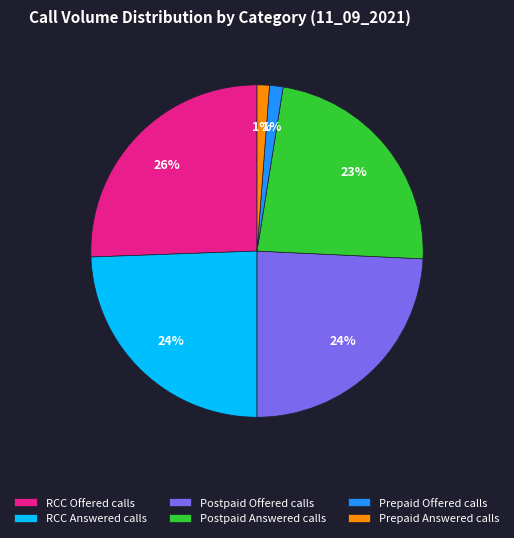

Which slice is the largest?

RCC Offered calls